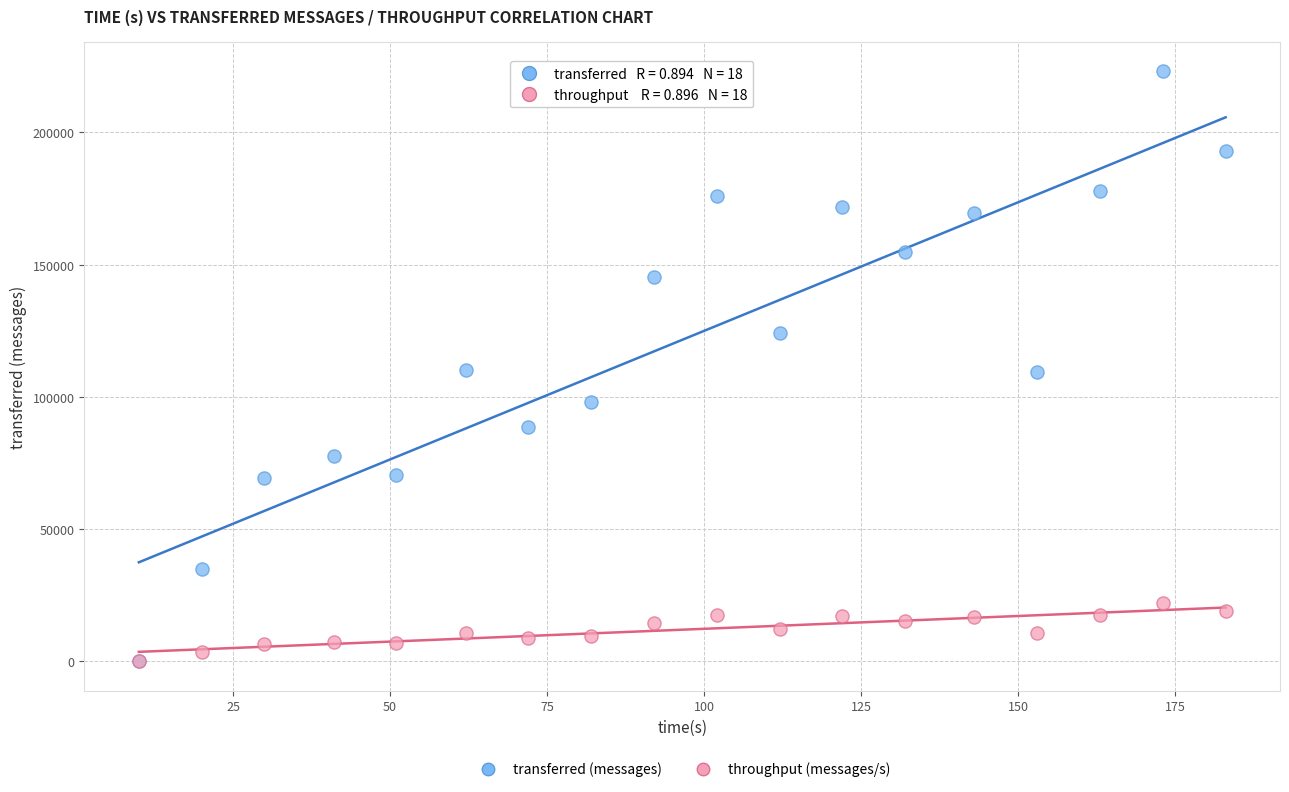

Which series has the widest spread of Y values?

transferred (messages)